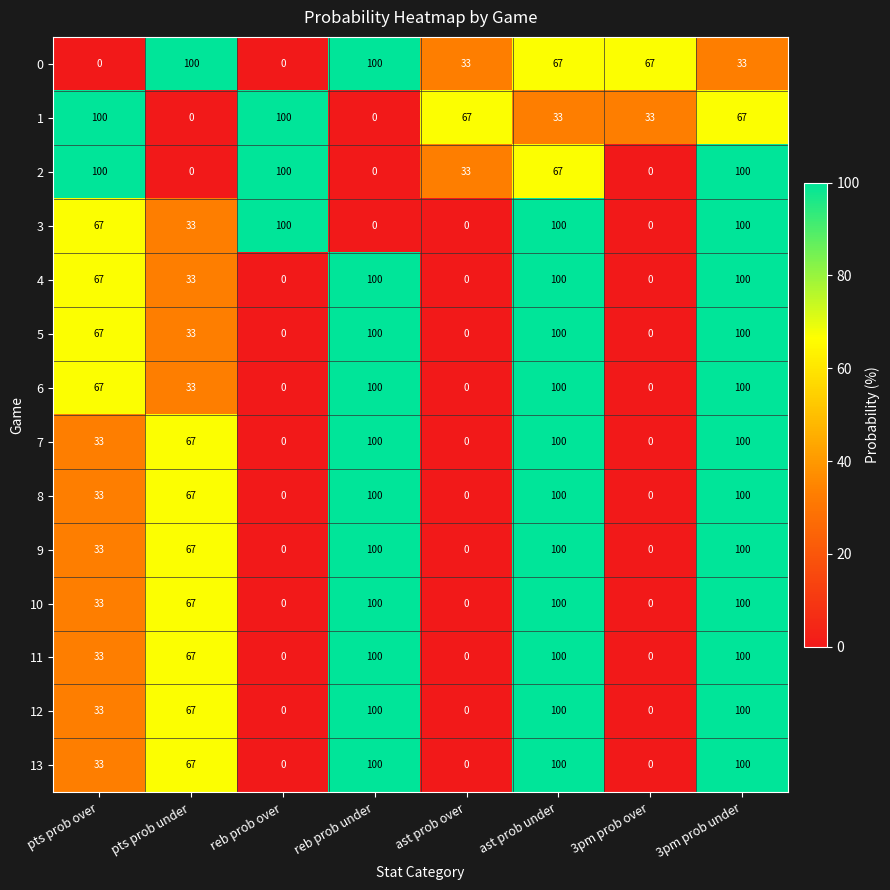

True or false: 13 has a value of 32 at 3pm prob under.

False